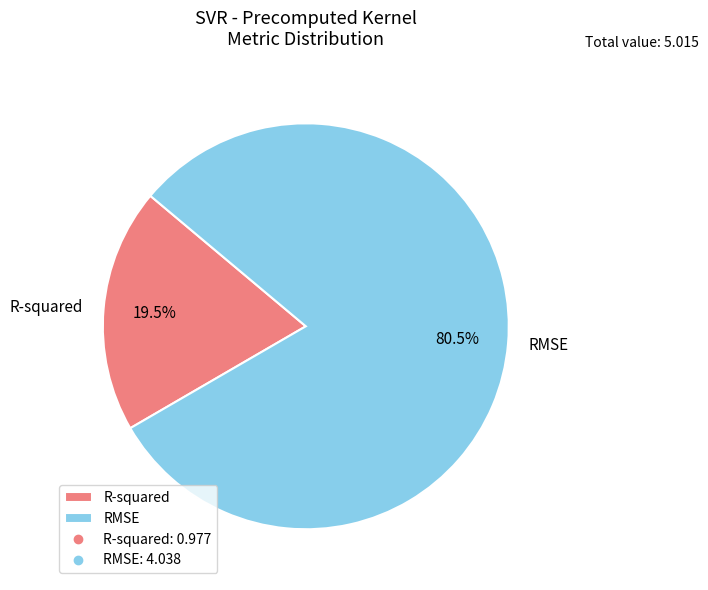

How many segments does this pie chart have?

2